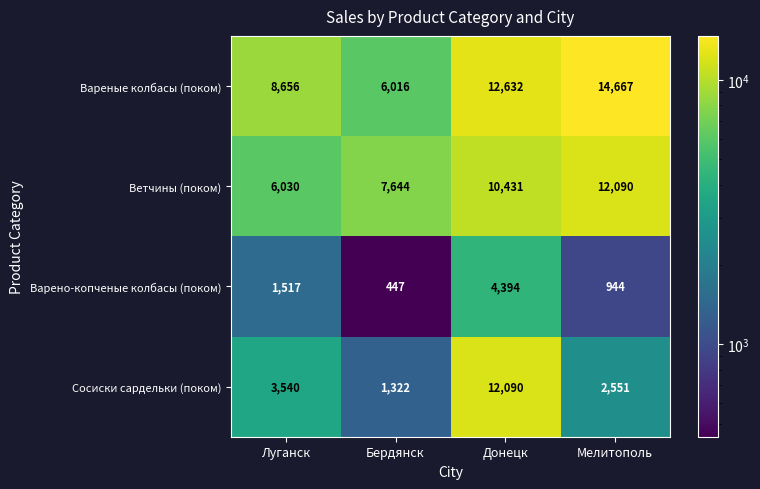

What is the difference between the highest and lowest values at Мелитополь?

13723